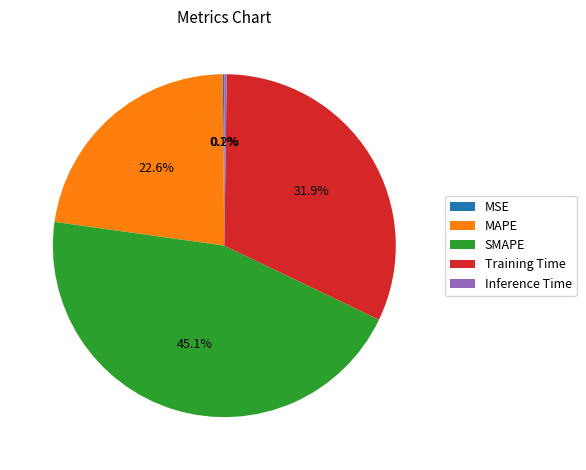

Does Training Time account for over 50% of the chart?

No